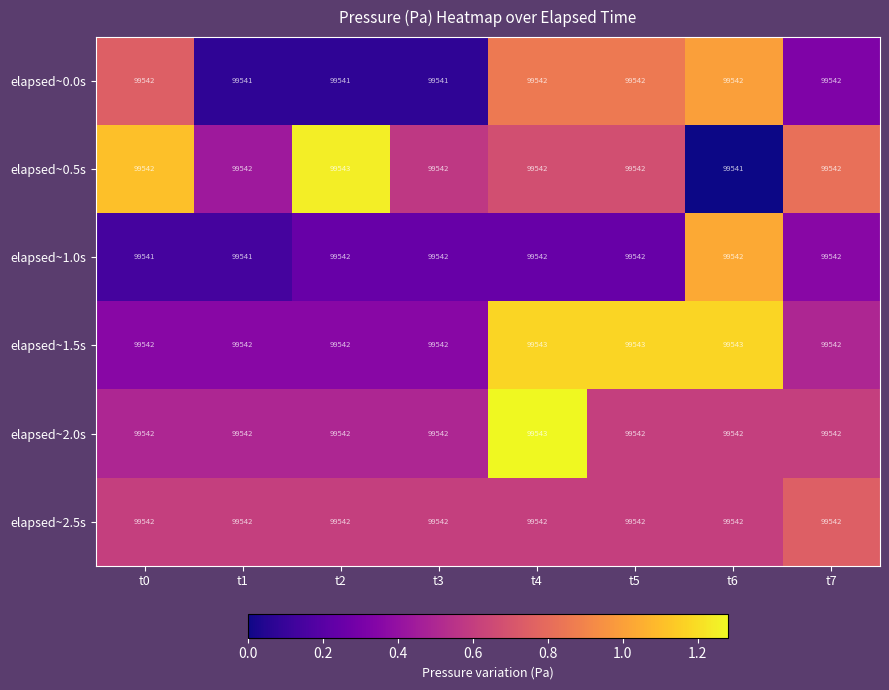

What is the average value of the elapsed~1.5s series?

99542